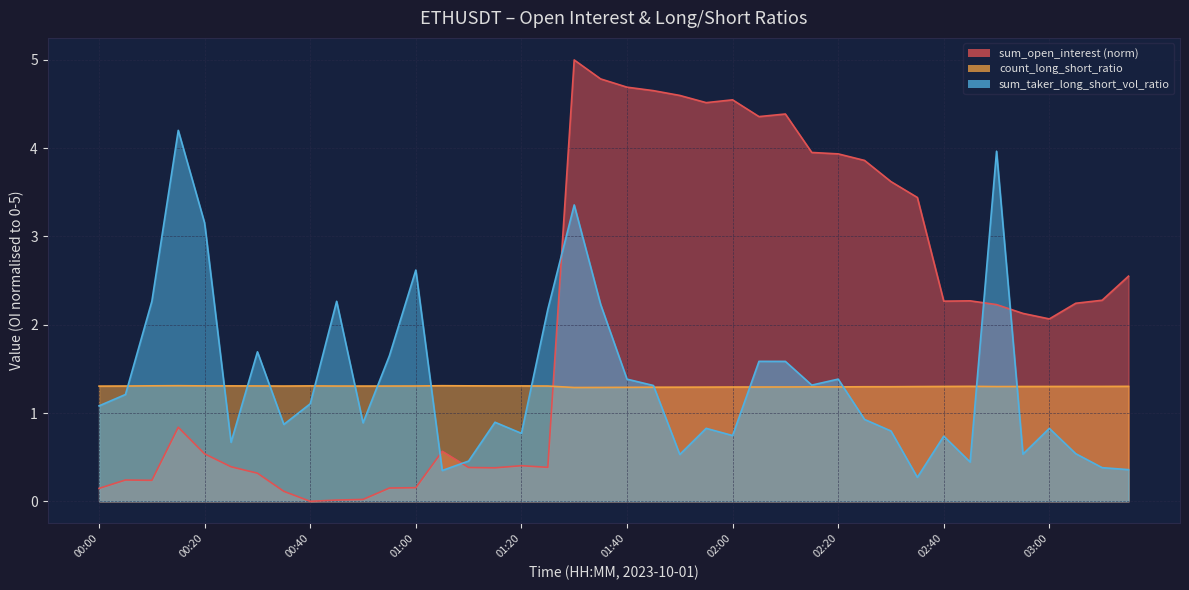

Rank the categories by sum_taker_long_short_vol_ratio value from lowest to highest.

02:35, 01:05, 03:15, 03:10, 02:45, 01:10, 01:50, 02:55, 03:05, 00:25, 02:40, 02:00, 01:20, 02:30, 03:00, 01:55, 00:35, 00:50, 01:15, 02:25, 00:00, 00:40, 00:05, 01:45, 02:15, 01:40, 02:20, 02:10, 02:05, 00:55, 00:30, 01:25, 01:35, 00:45, 00:10, 01:00, 00:20, 01:30, 02:50, 00:15